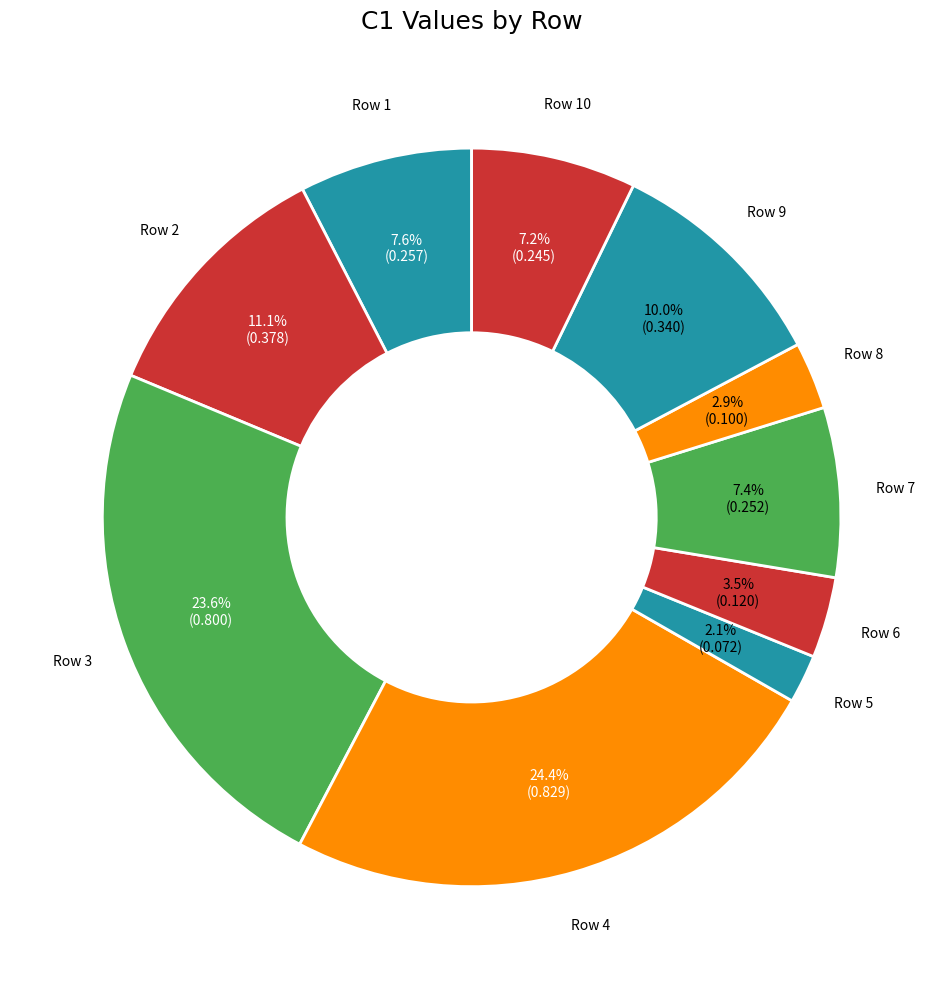

To the nearest percent, what is the difference between the largest and smallest slice percentages?

22%